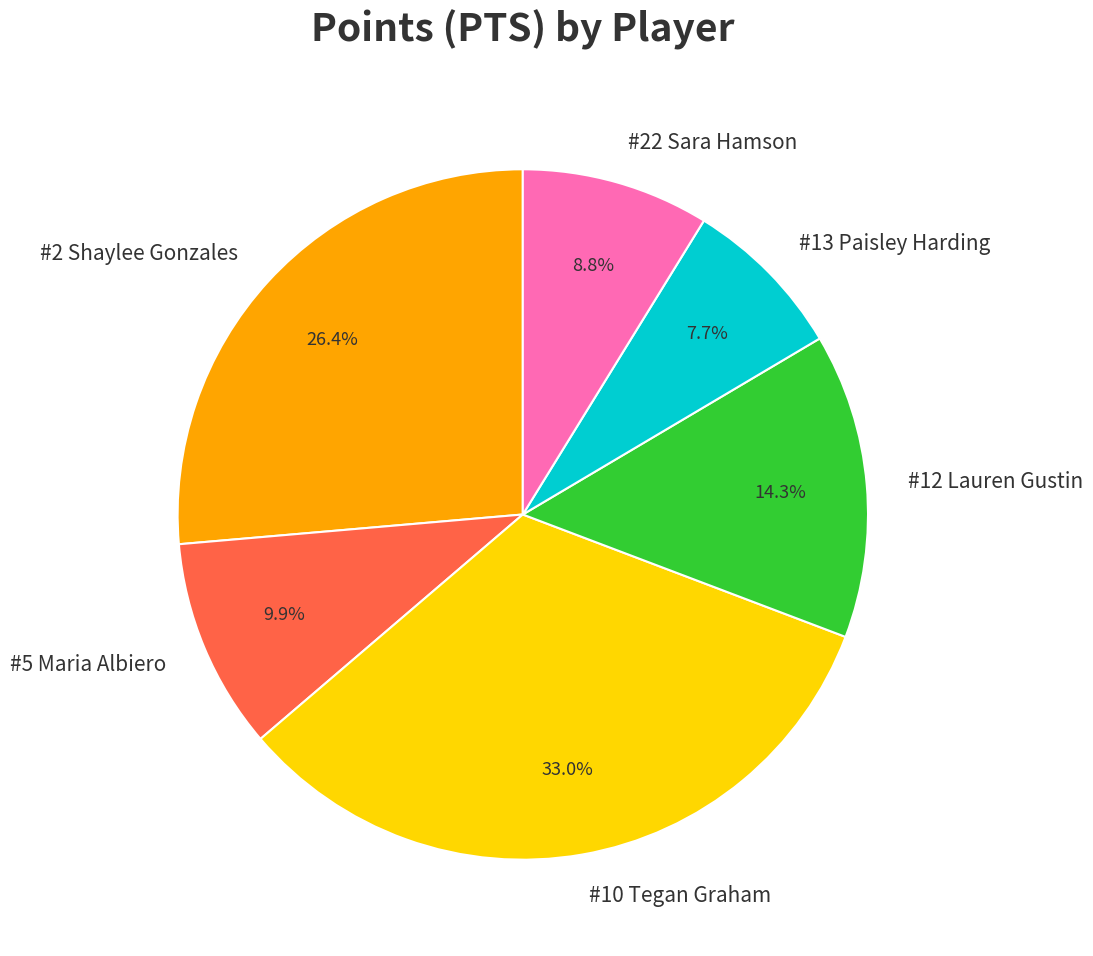

Is #5 Maria Albiero the majority of the pie?

No